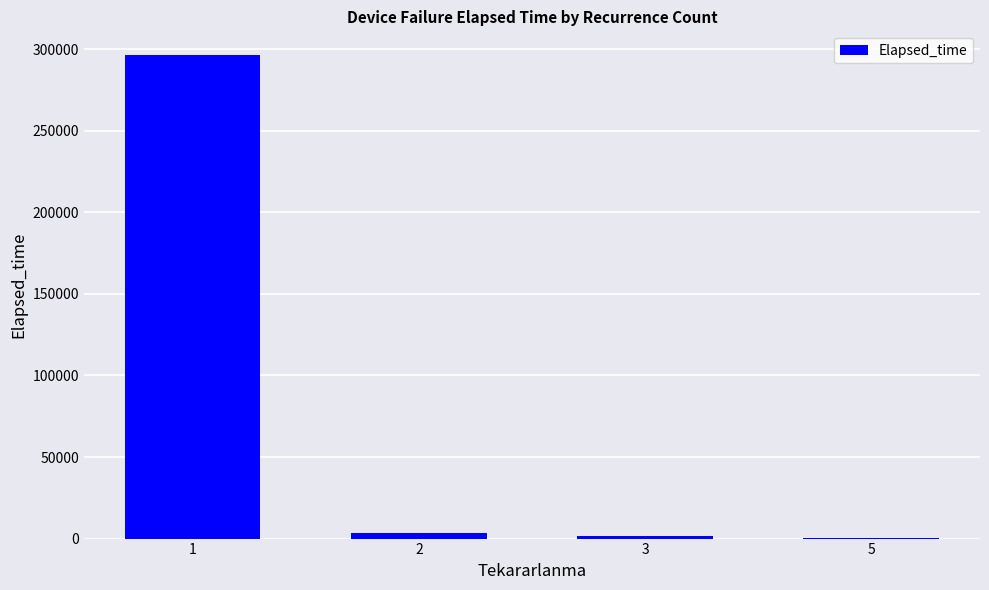

Are the bars horizontal?

No